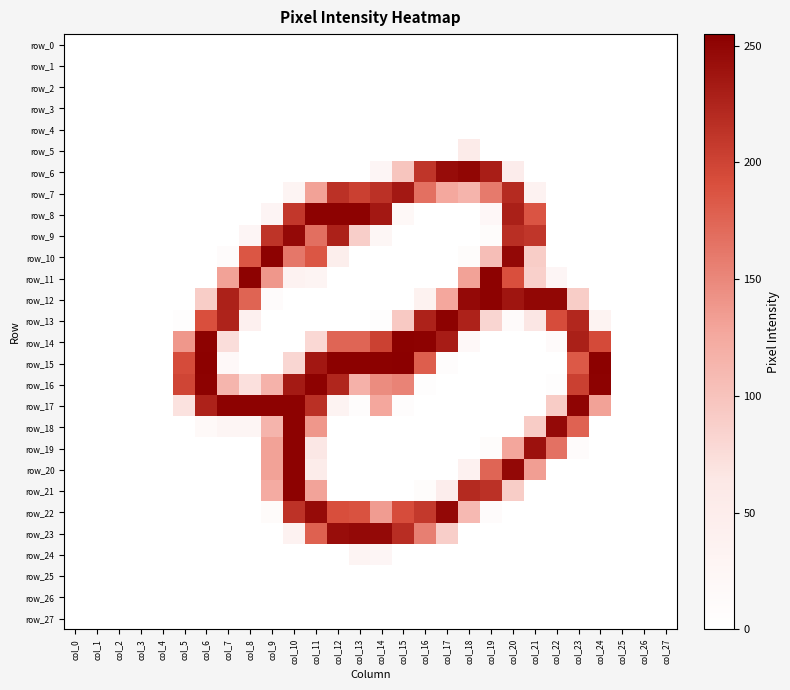

Is the value of row_11 at col_10 greater than the value of row_1 at col_20?

Yes